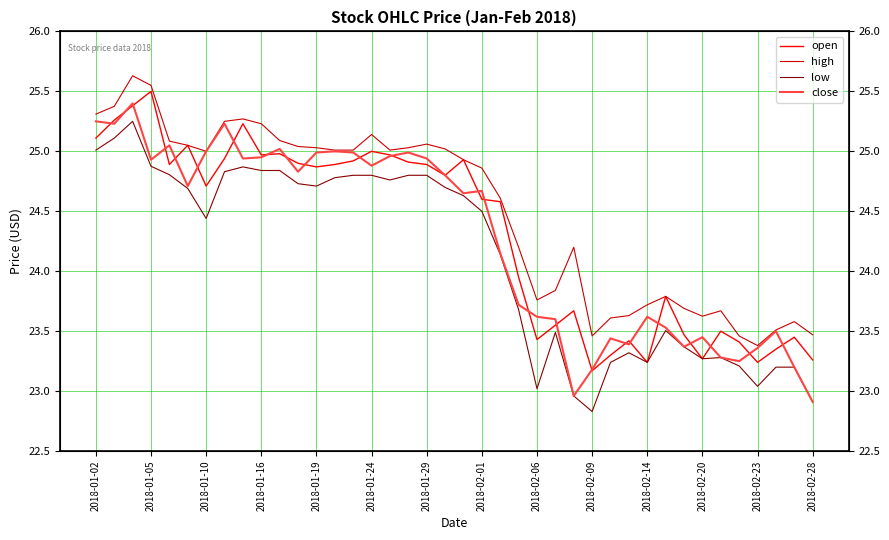

What position from the left is 17?

18